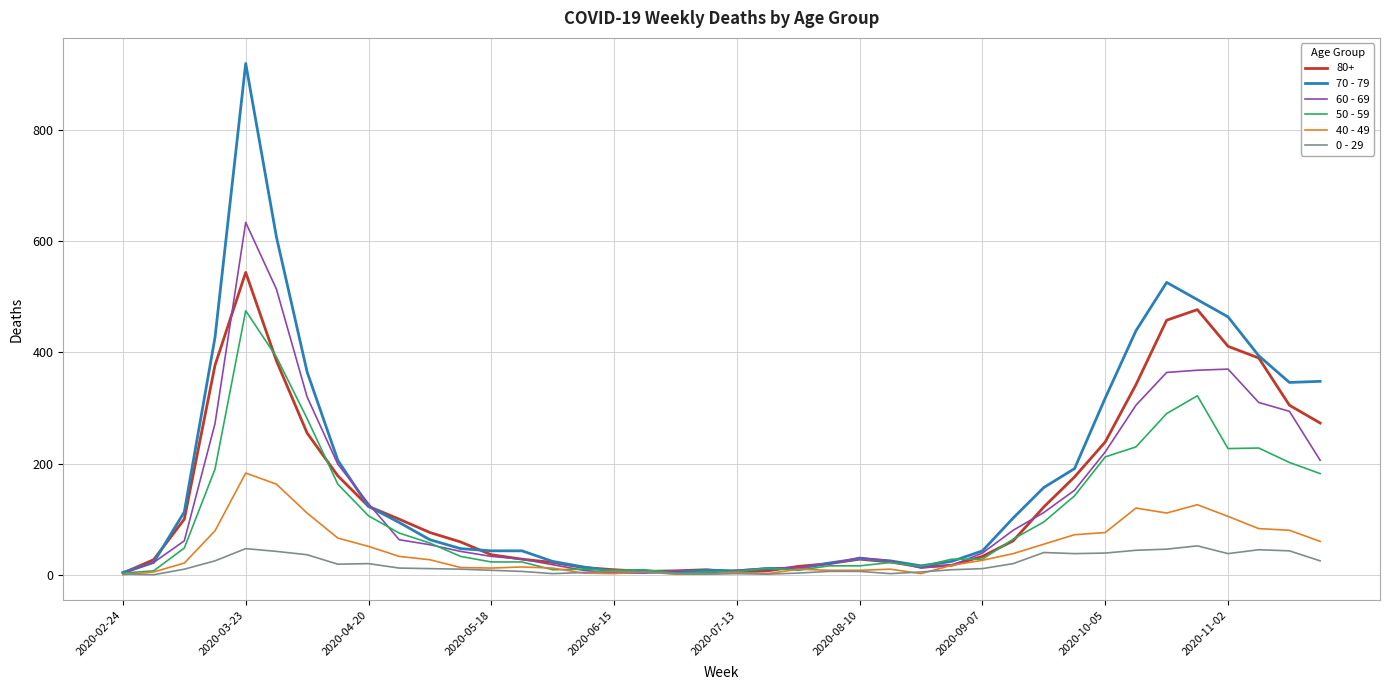

What is the greatest value displayed?

920